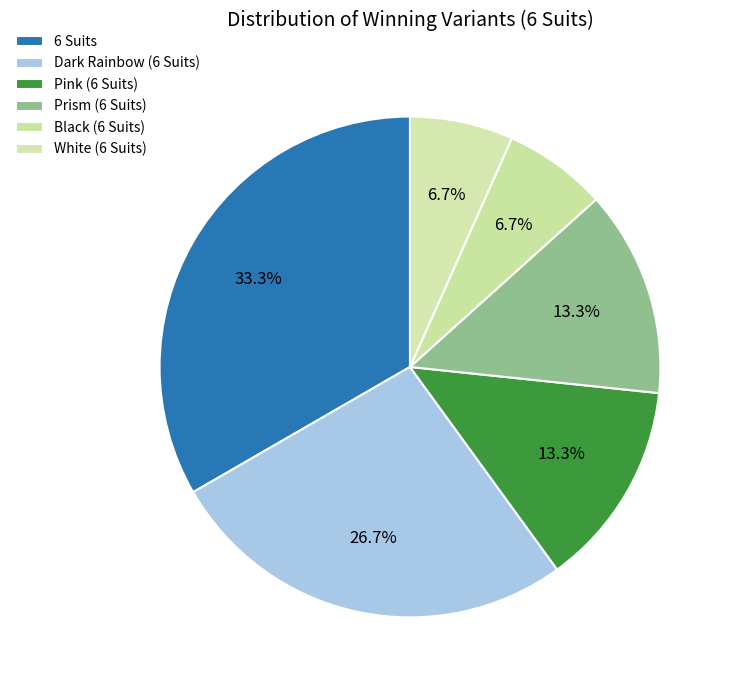

How many slices are in this pie chart?

6